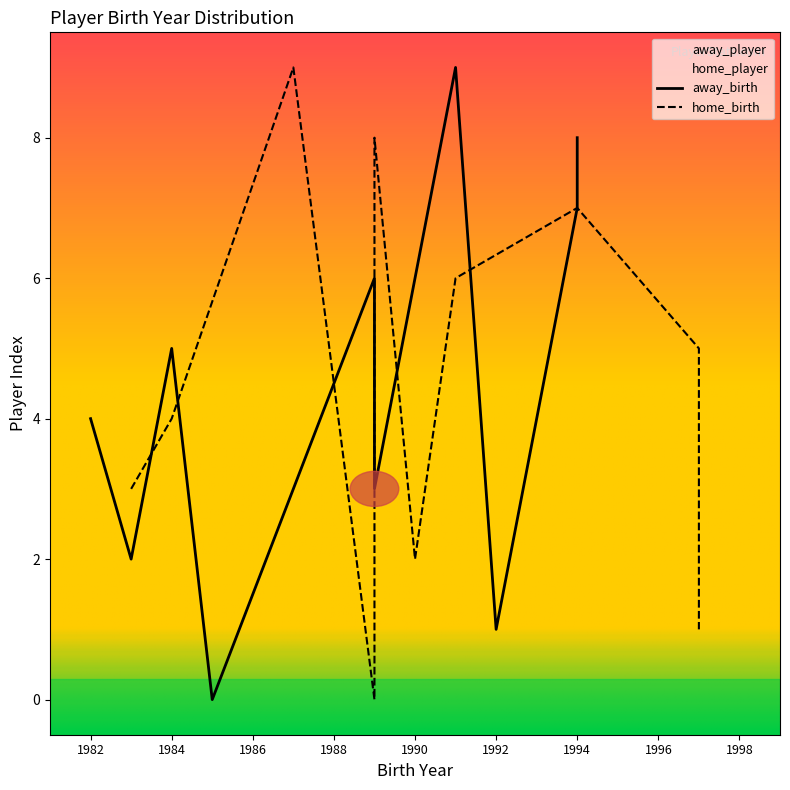

The value at 1994-02-25 is 14. True or false?

False